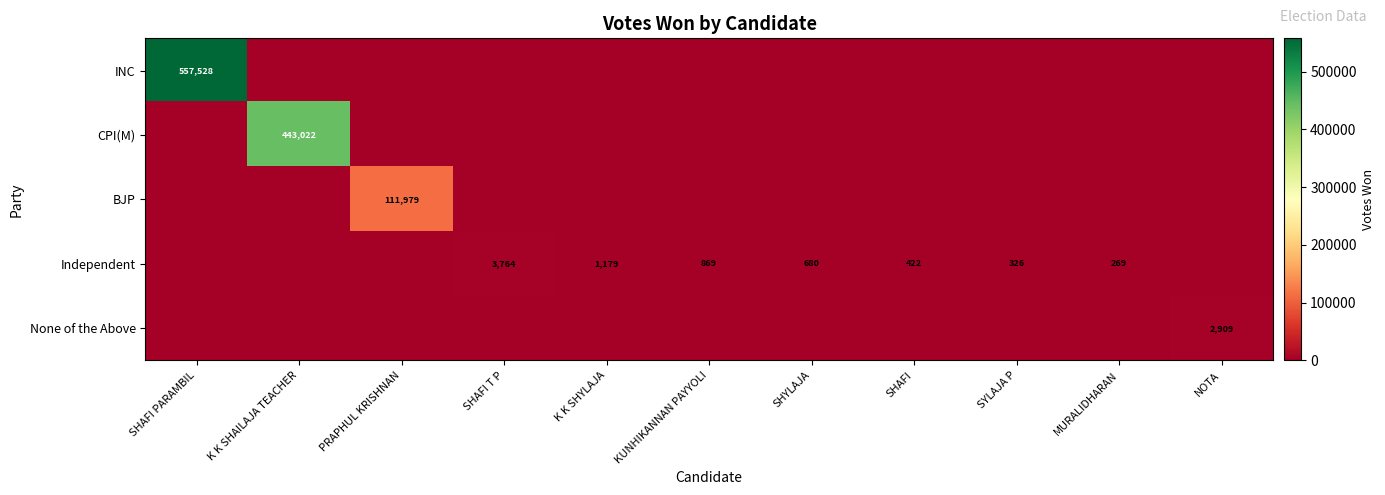

The value of BJP at KUNHIKANNAN PAYYOLI is 0. True or false?

True